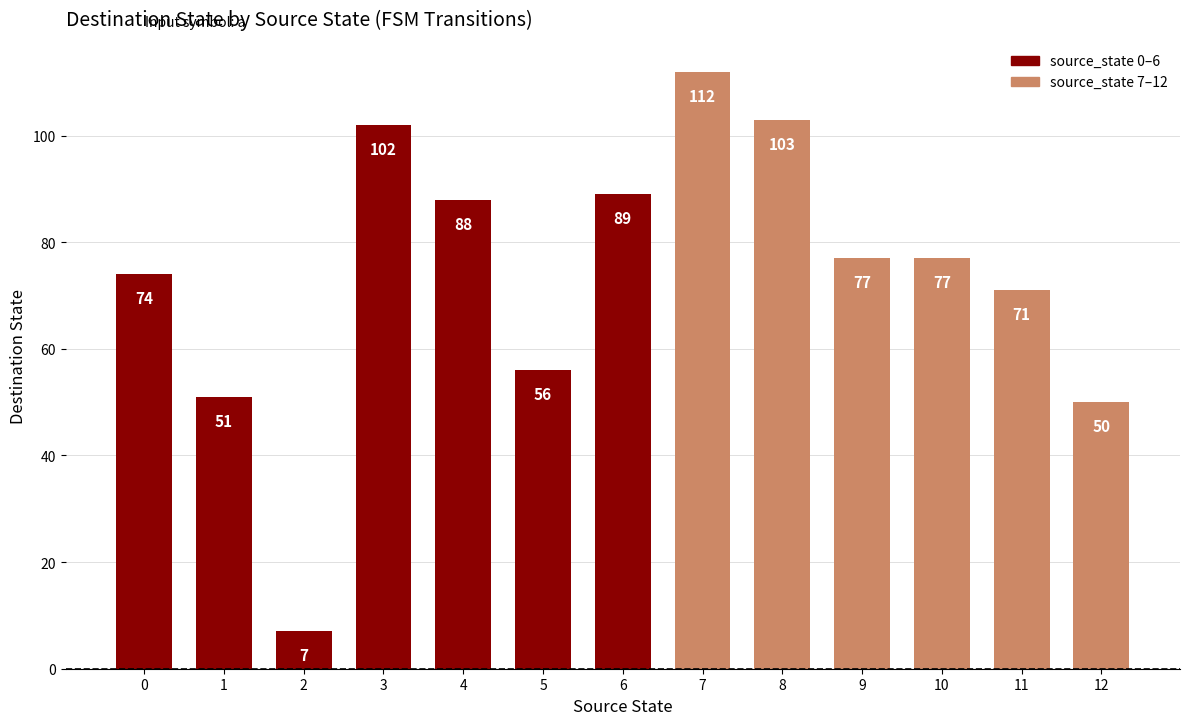

What is the value of the 5th bar from the left?

88